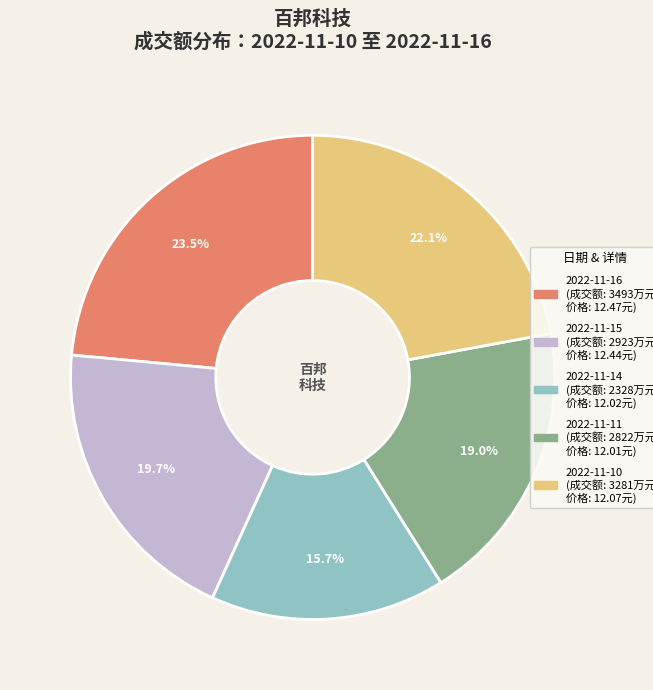

Is there a majority slice in this chart?

No